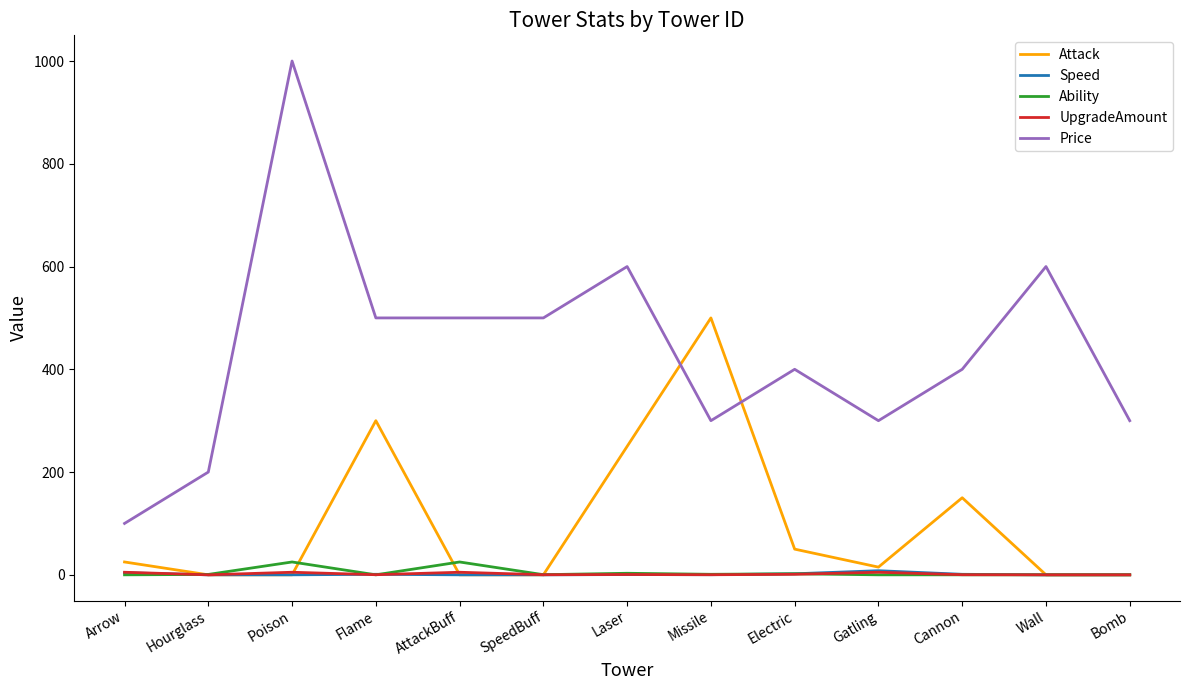

Which series has the largest range (max minus min)?

Price